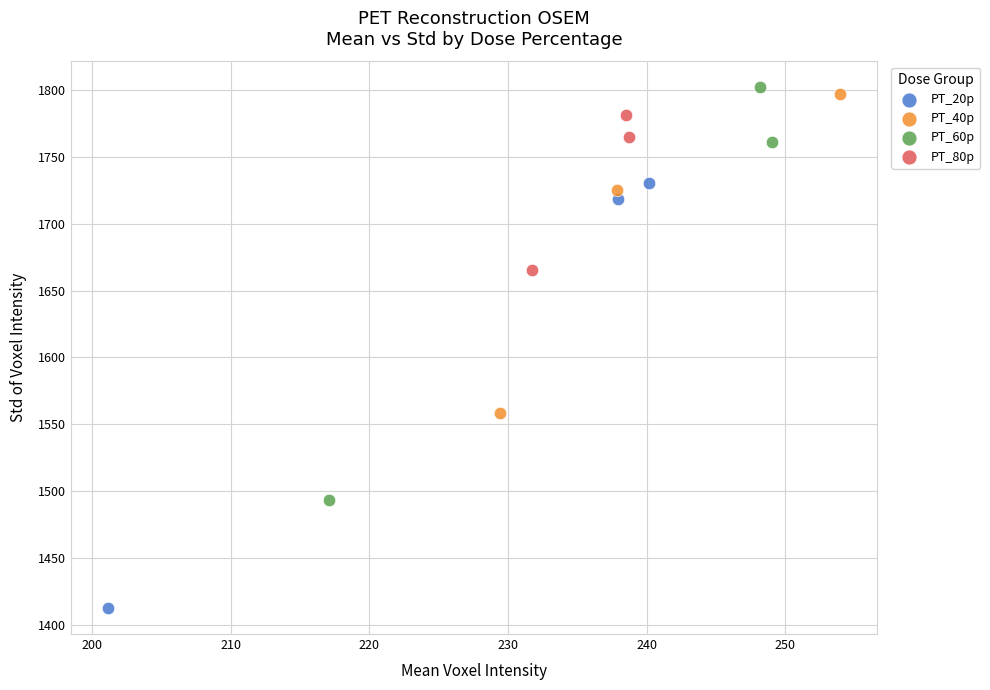

Which series has the widest spread of Y values?

PT_20p